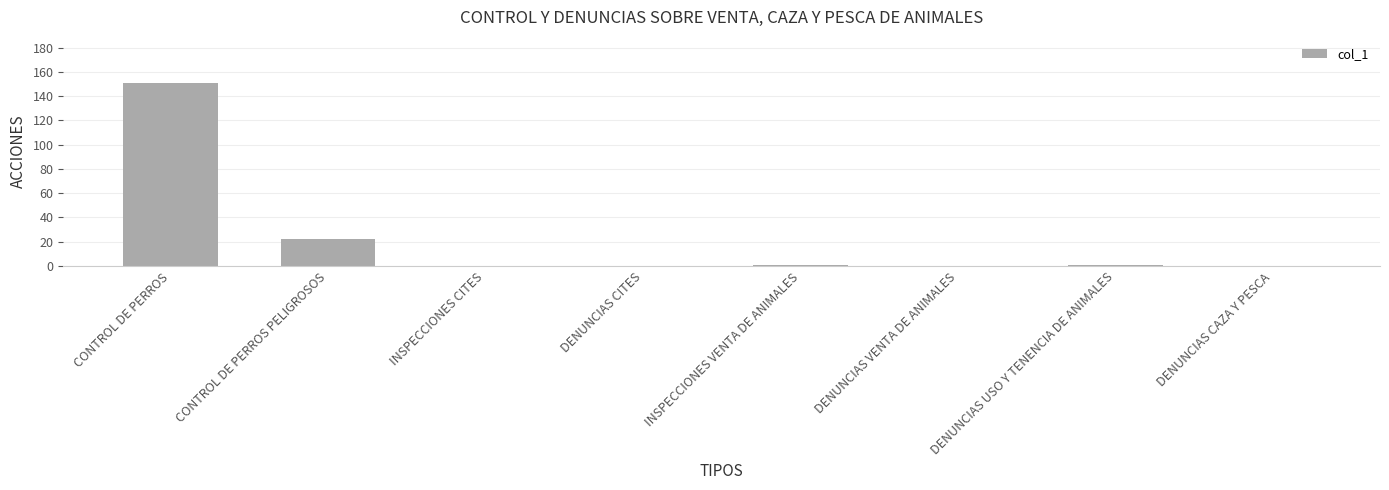

At which category does the chart reach its peak across all series?

CONTROL DE PERROS